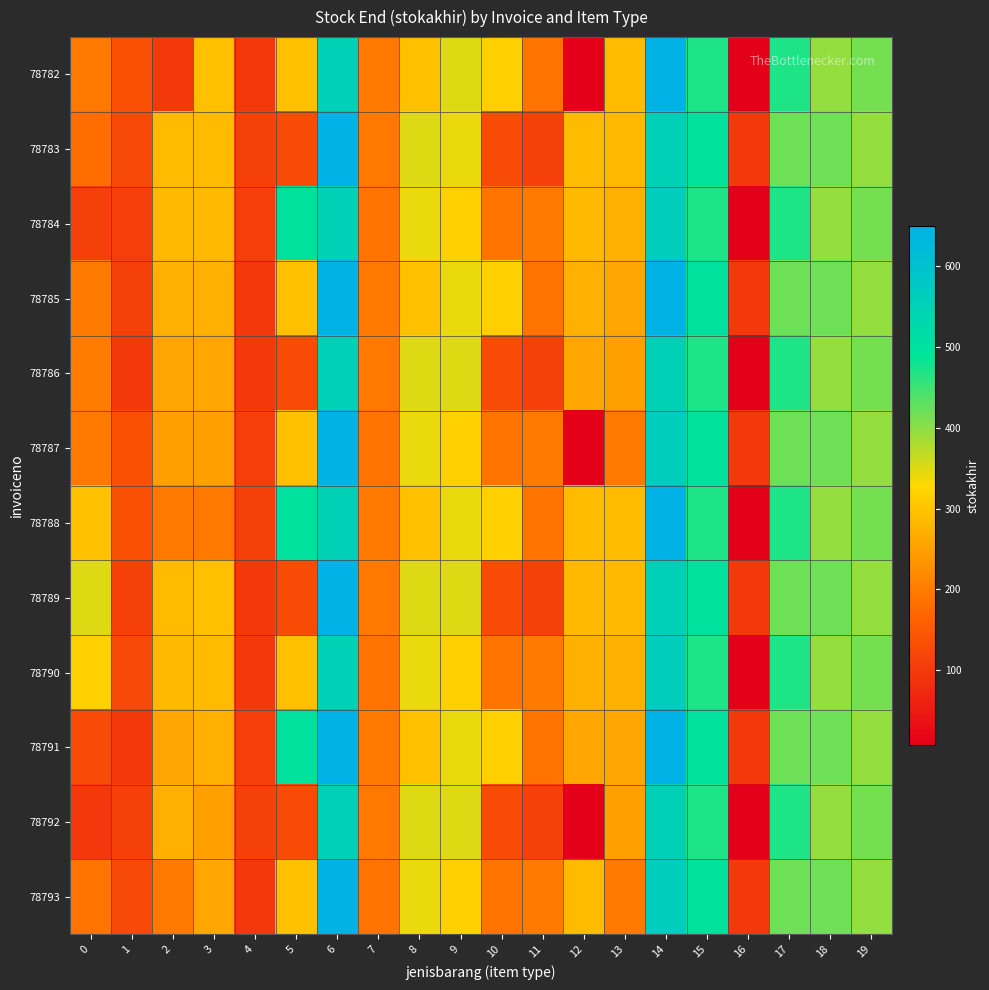

Between 0 and 12, which series saw the biggest shift?

78782